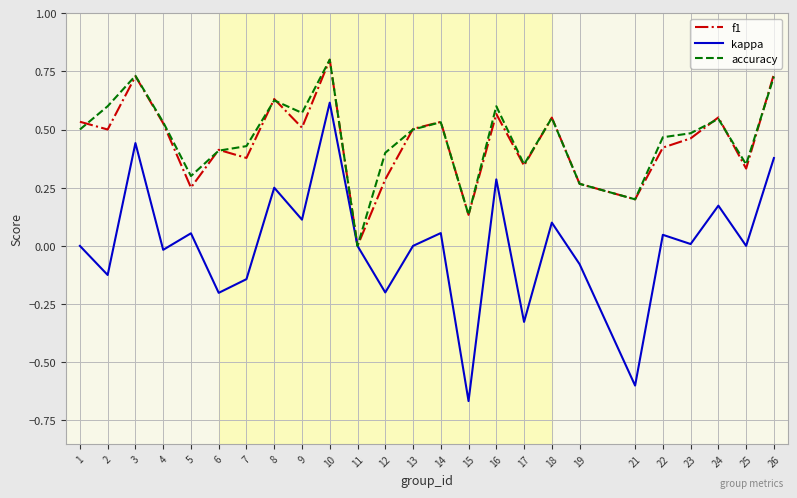

The value of f1 at 26 is 0.2. True or false?

False